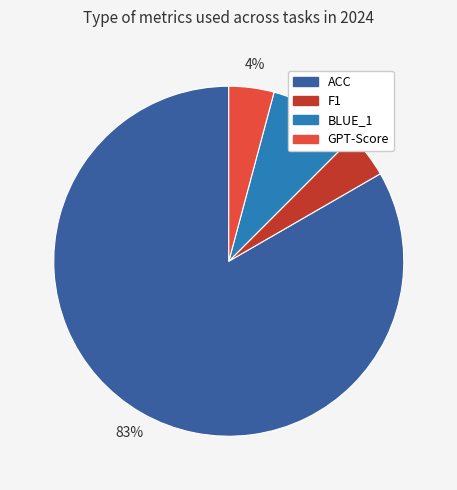

The ACC slice represents 83% of the pie. True or false?

True